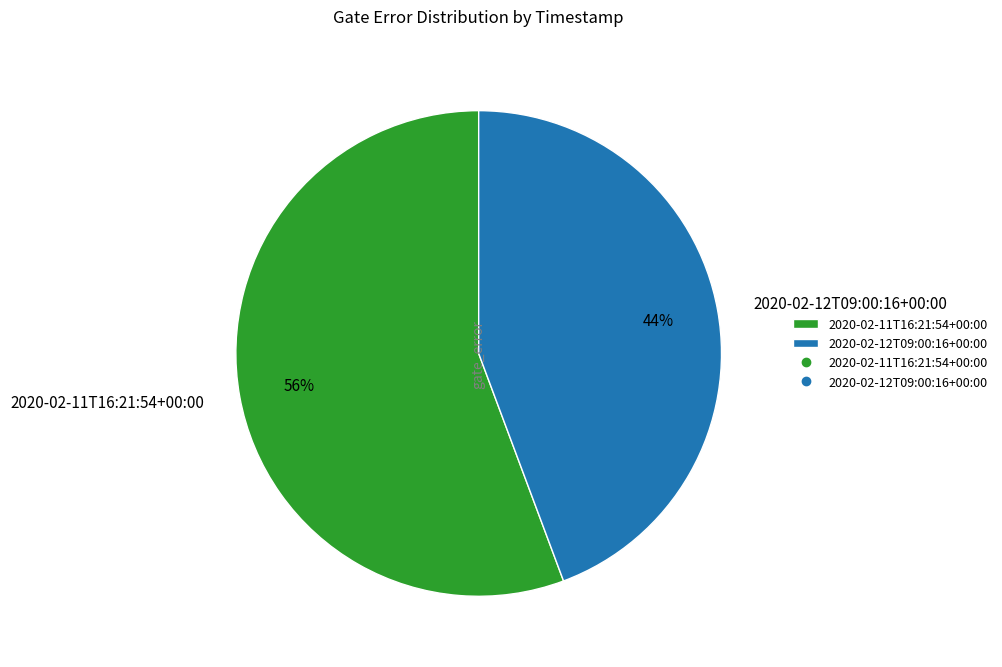

Which slice is the largest?

2020-02-11T16:21:54+00:00